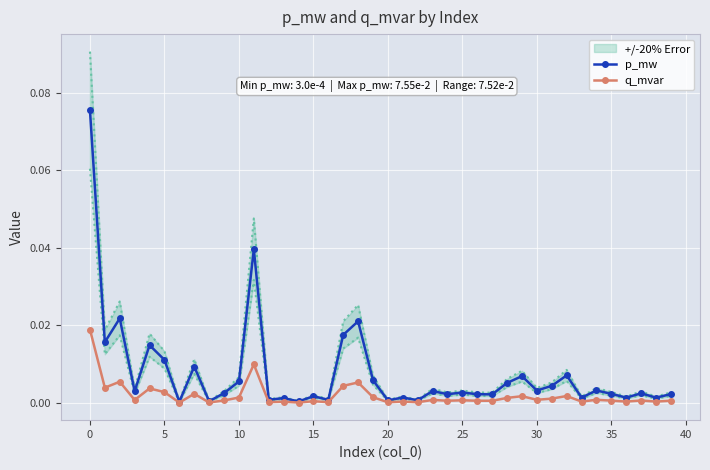

List the series in order of their peak value, lowest first.

q_mvar, p_mw